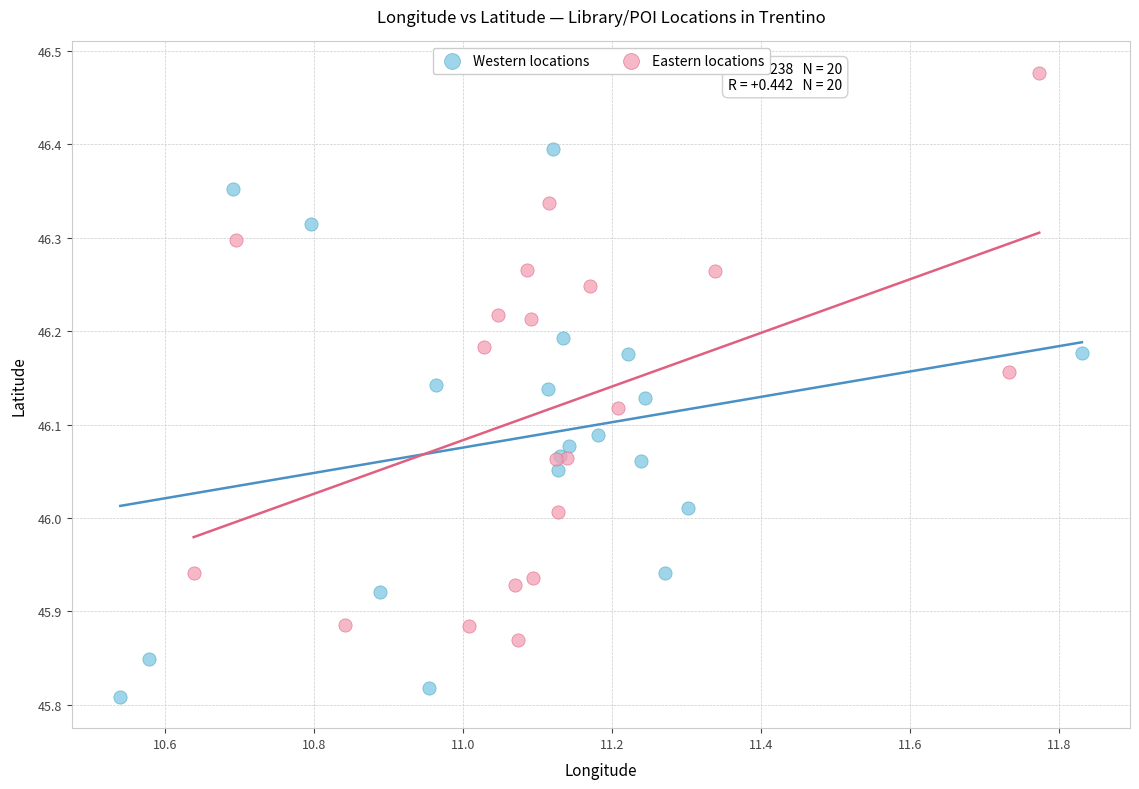

Which series contains the lowest Y value?

Western locations